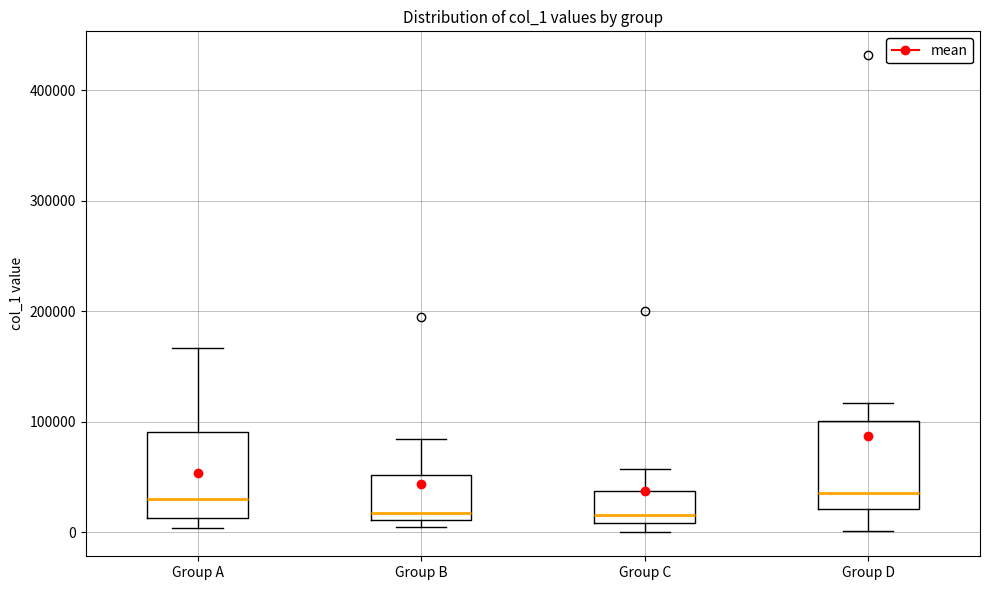

Where is the upper edge of the box for Group B on the y-axis? The values are not printed on the chart, so give them approximately, as read against the axis.

50000